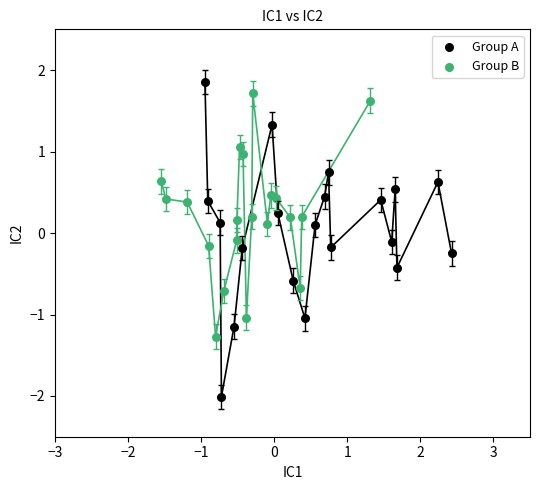

Which series has the widest spread of Y values?

Group A